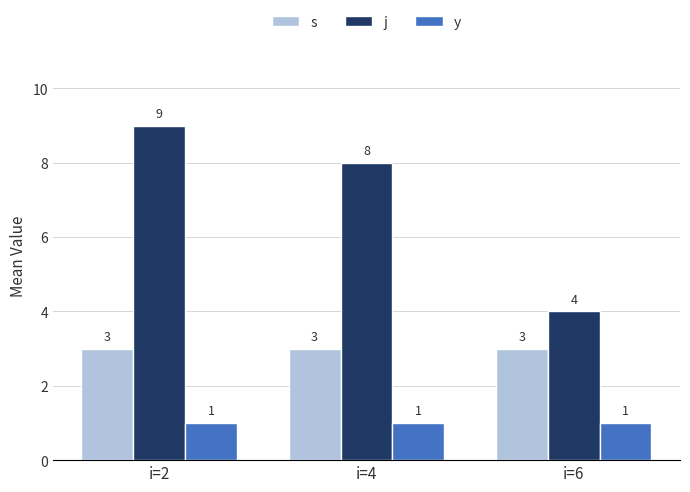

Is the value of y at i=4 greater than the value of j at i=4?

No